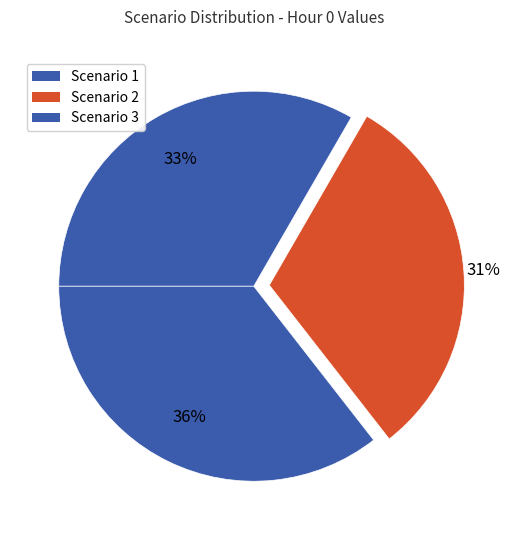

How many segments does this pie chart have?

3